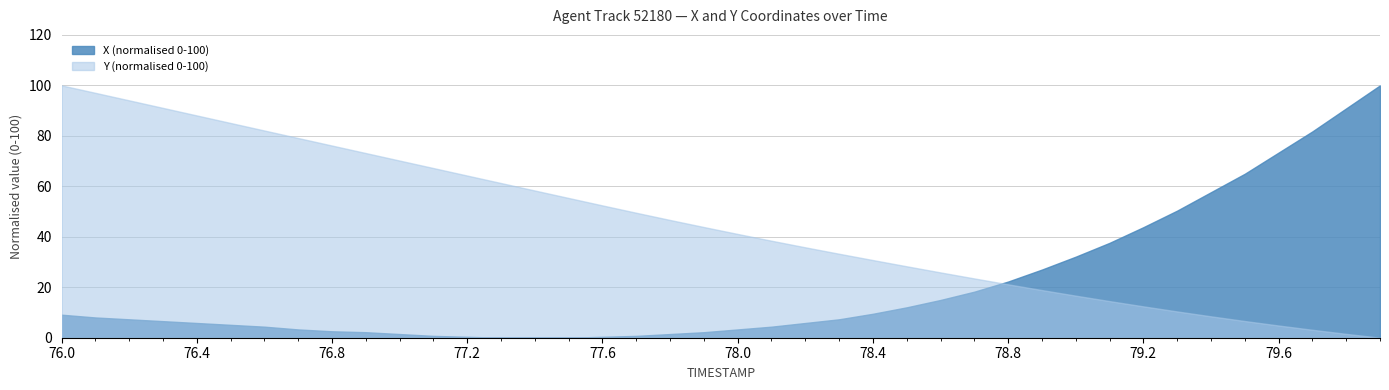

What is the spread (max minus min) of values at 76.8?

73.6